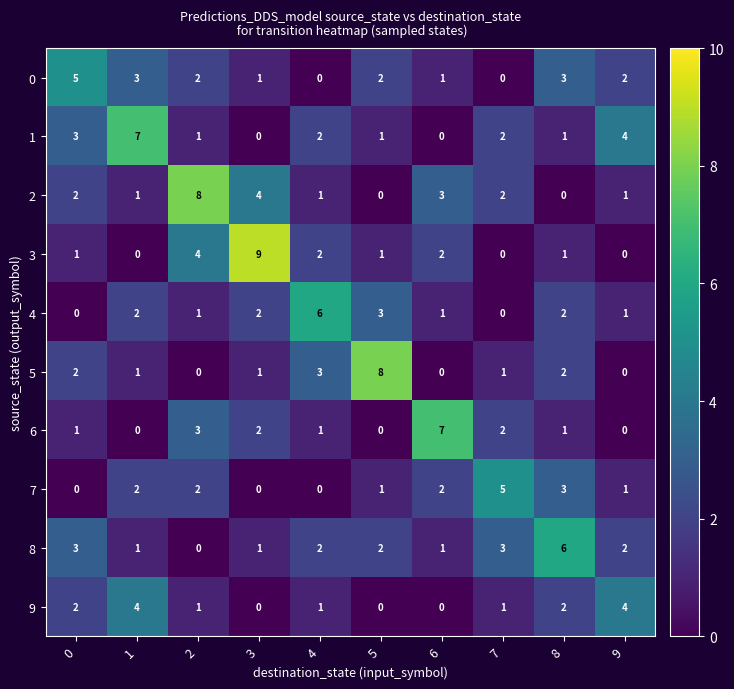

What is the difference between the second highest and minimum values in the 9 series?

4